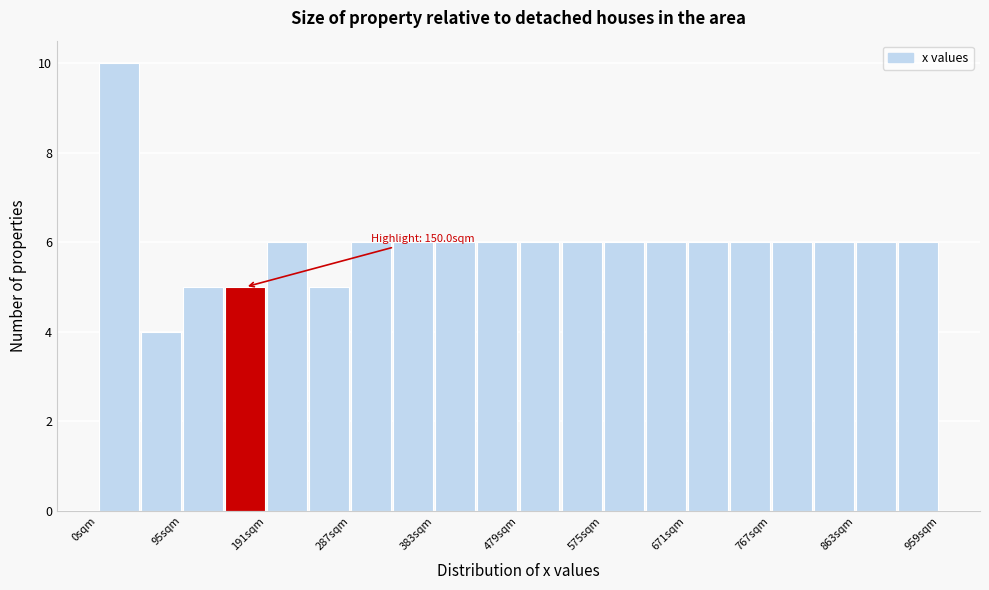

Which range on the x-axis has the tallest bar?

0 to 50